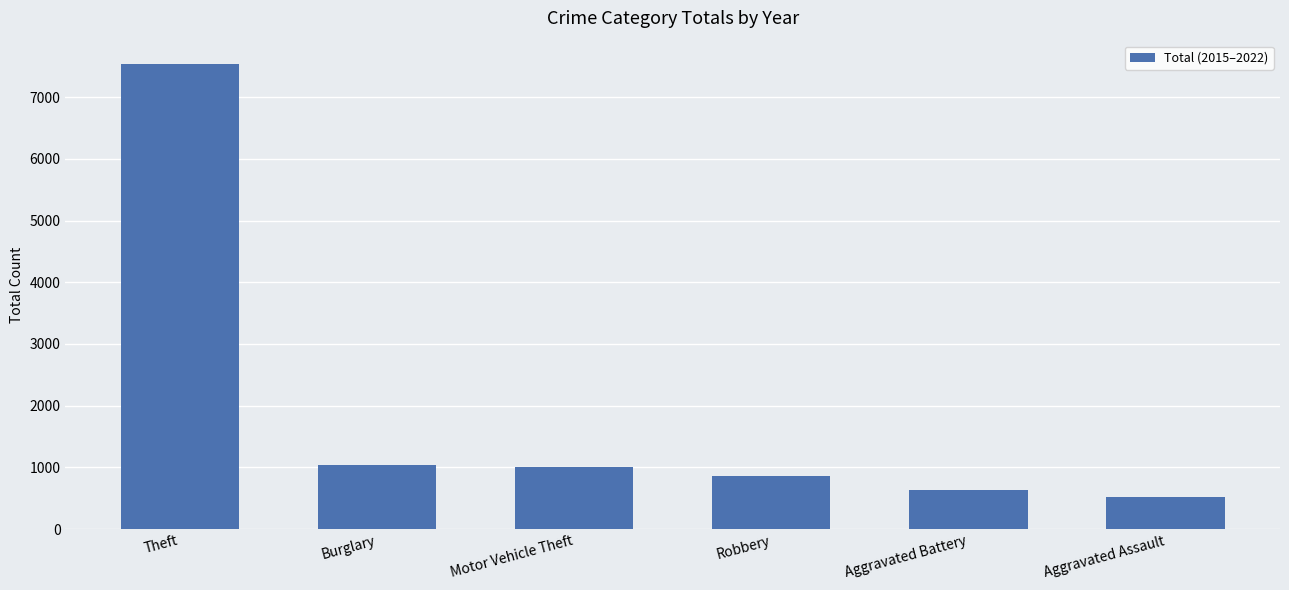

What is the smallest value displayed?

519